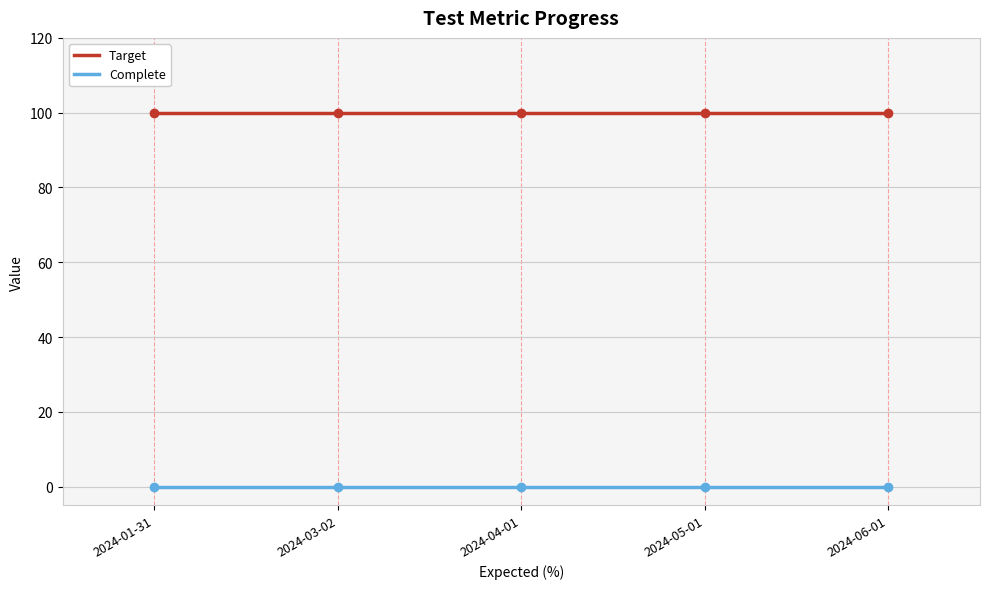

Reading right to left, transcribe all the data shown in this chart.

Target: 2024-06-01=100	2024-05-01=100	2024-04-01=100	2024-03-02=100	2024-01-31=100
Complete: 2024-06-01=0	2024-05-01=0	2024-04-01=0	2024-03-02=0	2024-01-31=0